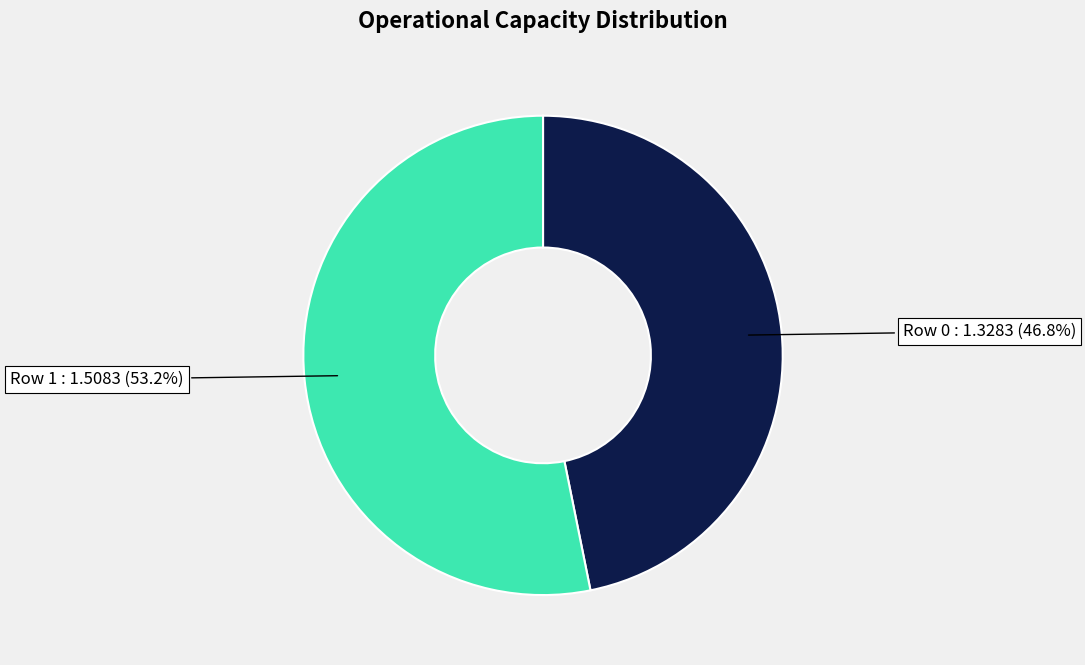

What percentage do Row 1 and Row 0 together represent?

100.0%